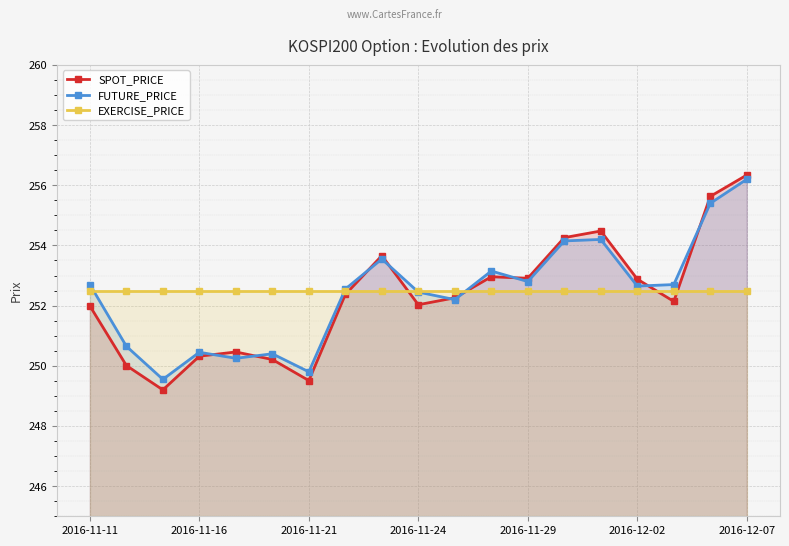

List the series in order of their peak value, lowest first.

EXERCISE_PRICE, FUTURE_PRICE, SPOT_PRICE